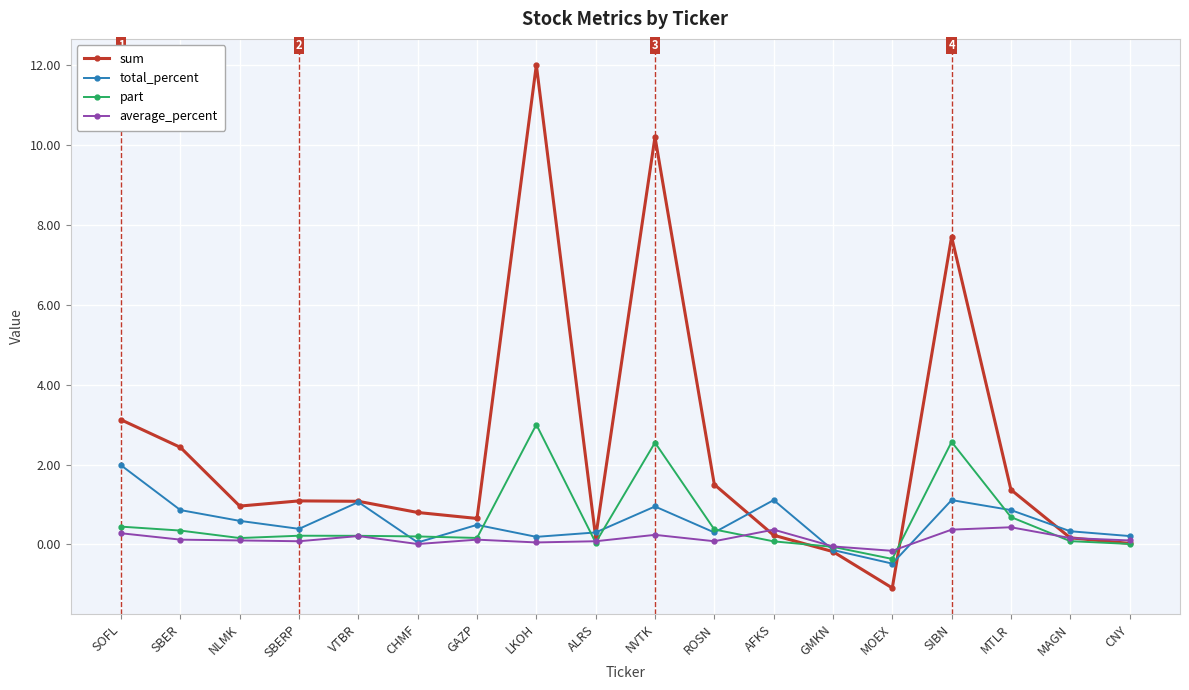

The value of sum at SBERP is 1.1. True or false?

True